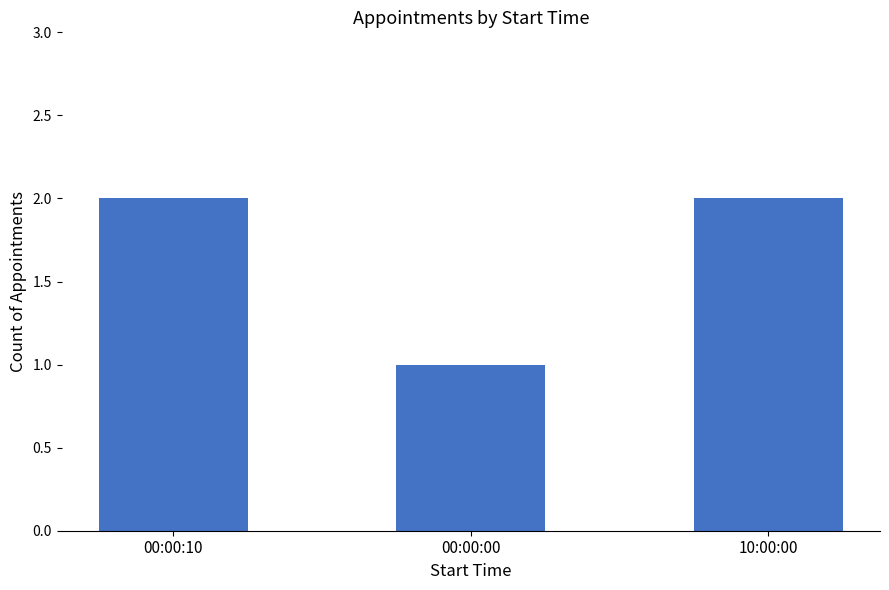

Reading right to left, extract all data points from this chart.

2	1	2